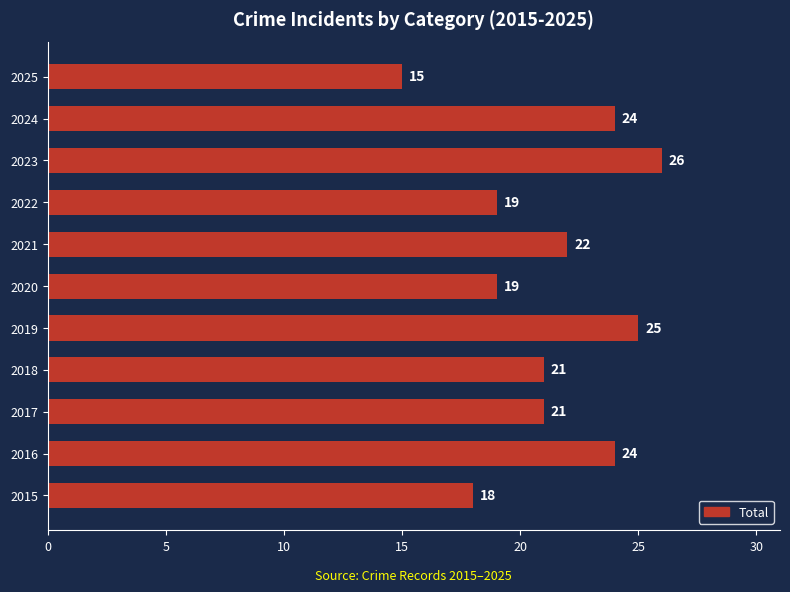

Is it true that the value at 2016 is 5?

False